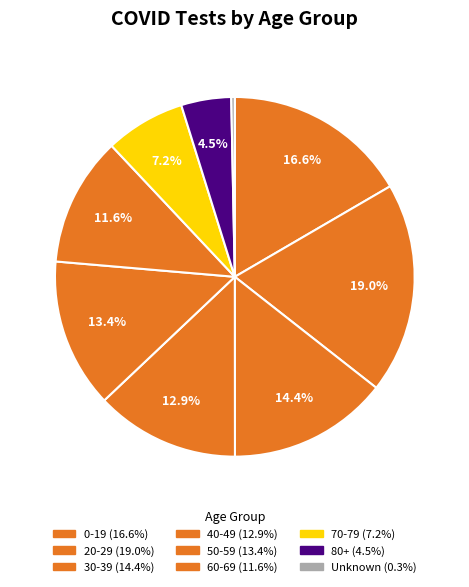

Is it true that 40-49 is 13% of the pie?

True